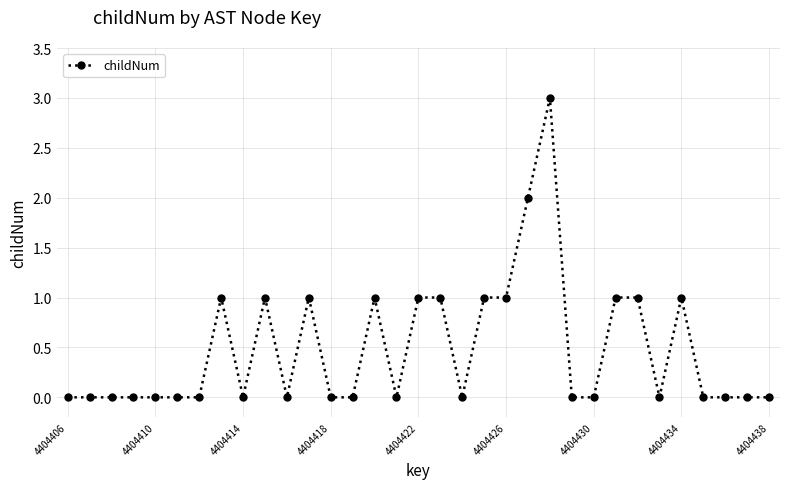

How many data points does each series have?

33